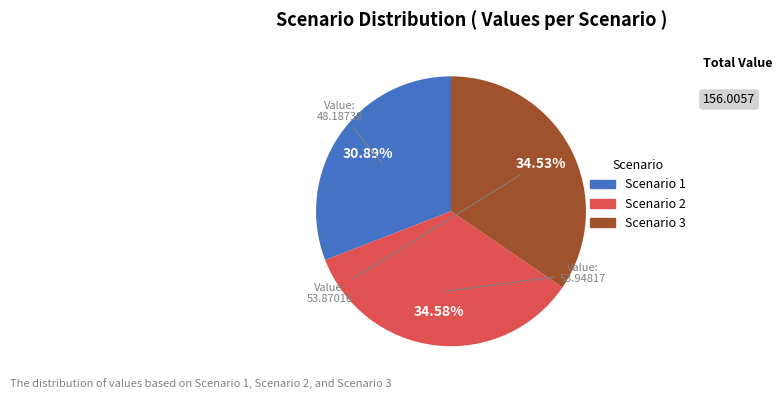

To the nearest percent, what portion does Scenario 1 represent?

31%